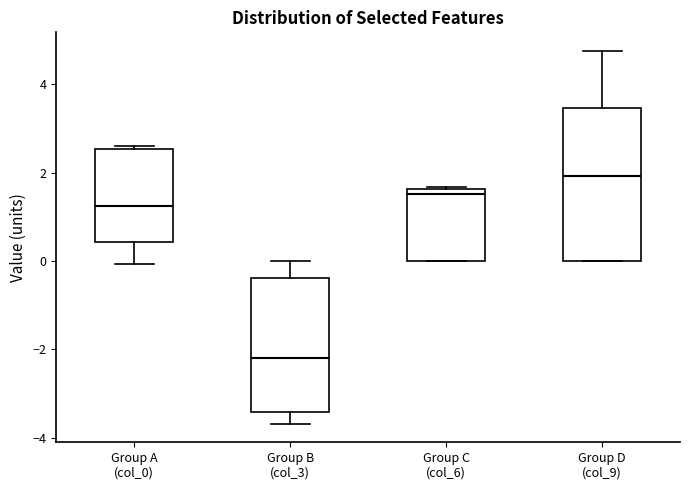

Comparing the boxes themselves (not the whiskers), which one is the tallest?

Group D (col_9)